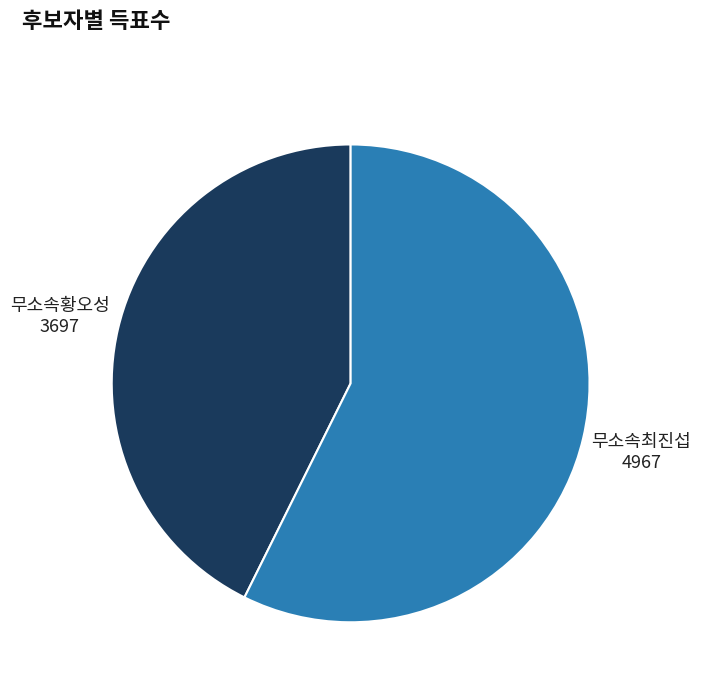

Rank the categories by value from highest to lowest.

무소속최진섭, 무소속황오성